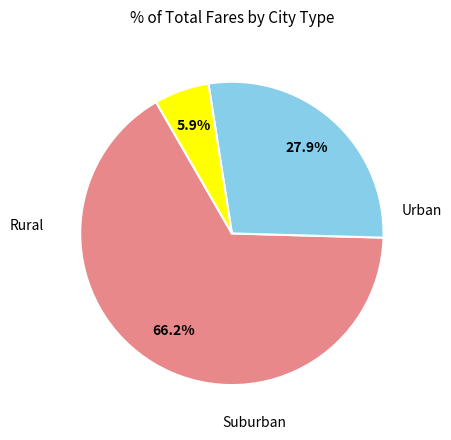

Is there a majority slice in this chart?

Yes